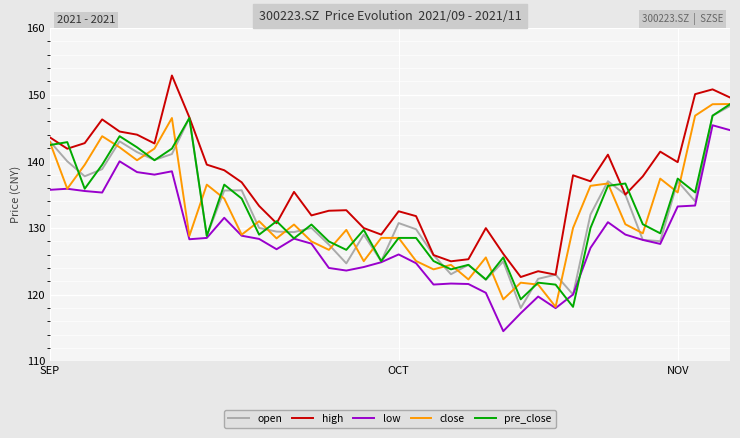

True or false: low and high cross at least once.

False